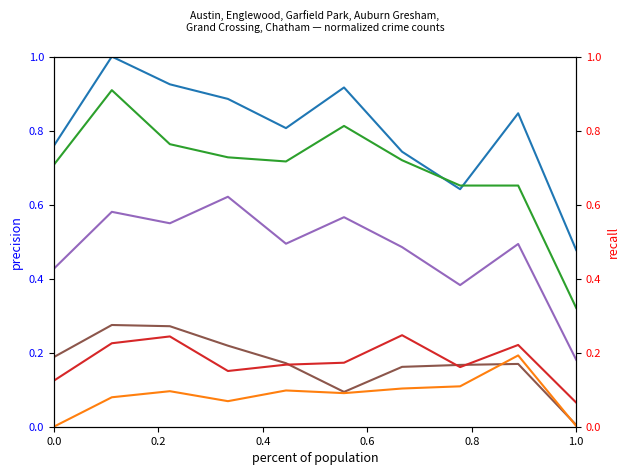

What is the value of the Auburn Gresham point at the 2nd from the left?

0.3